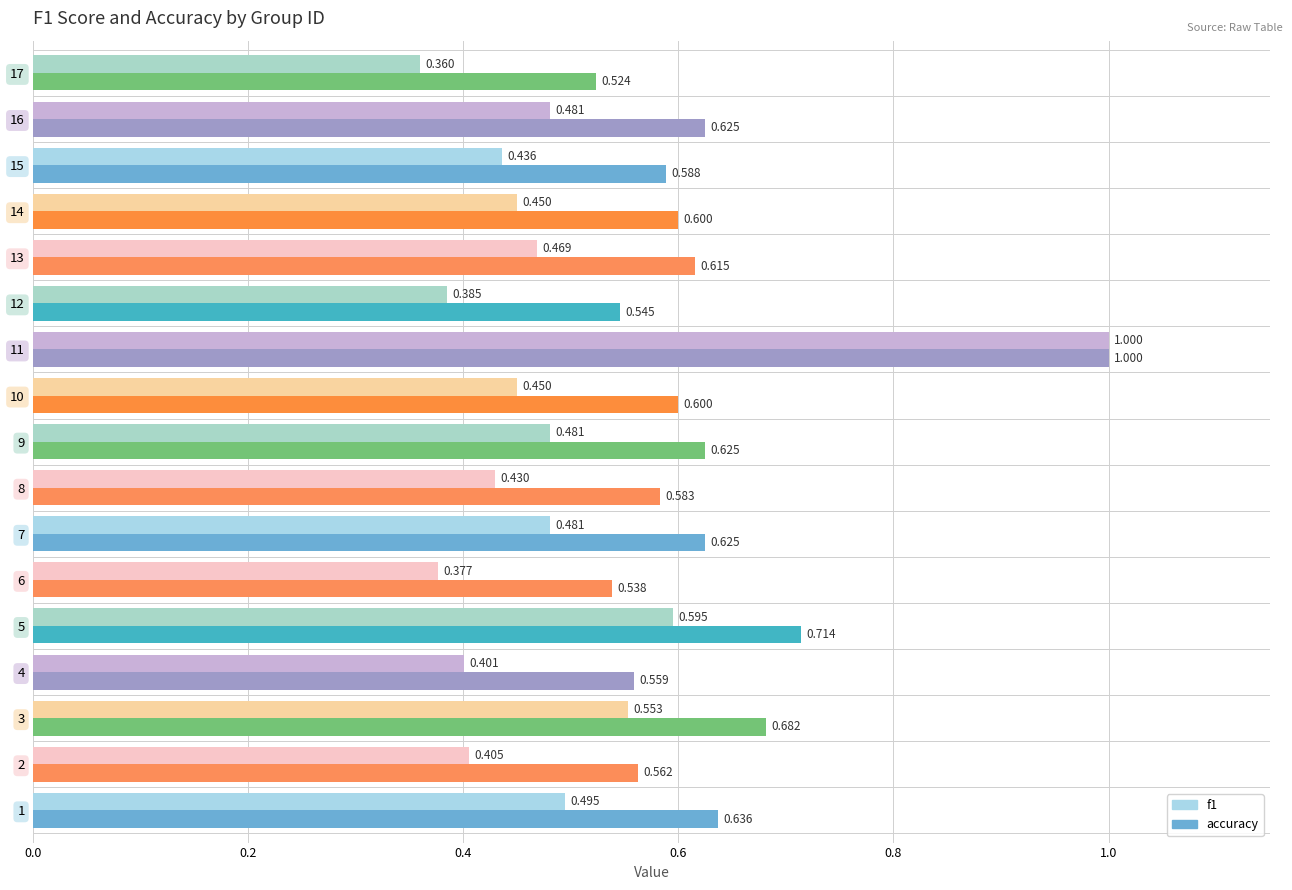

At which category is the sum across all series the highest?

11